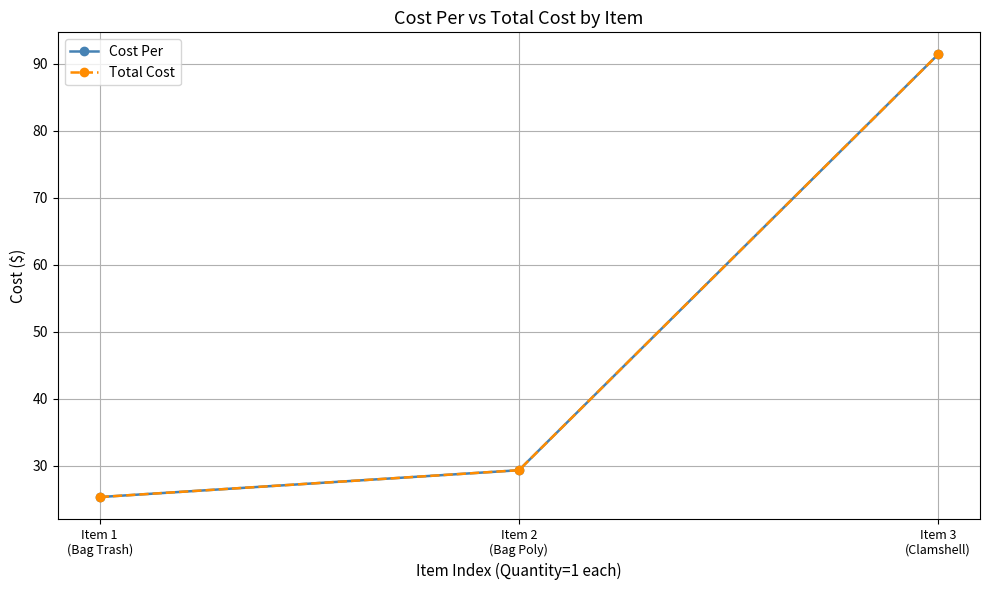

Is this an area chart (filled region under the line)?

No